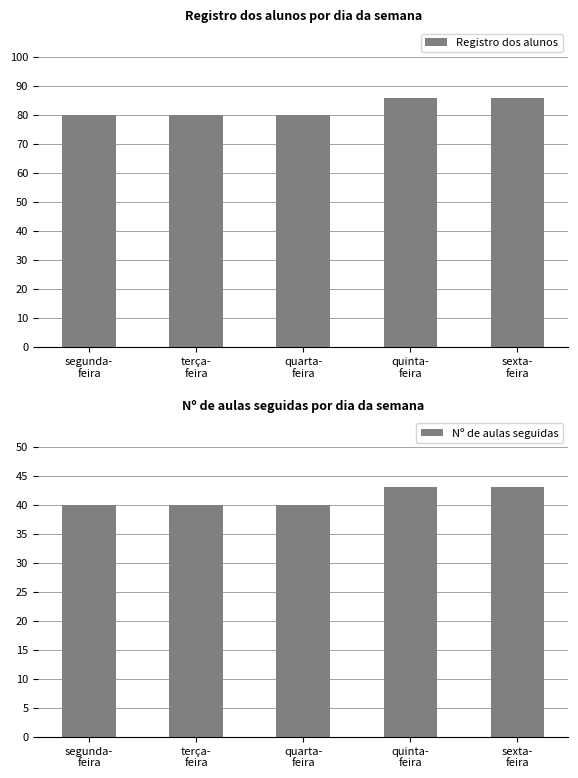

Read the Nº de aulas seguidas value at terça-
feira.

40